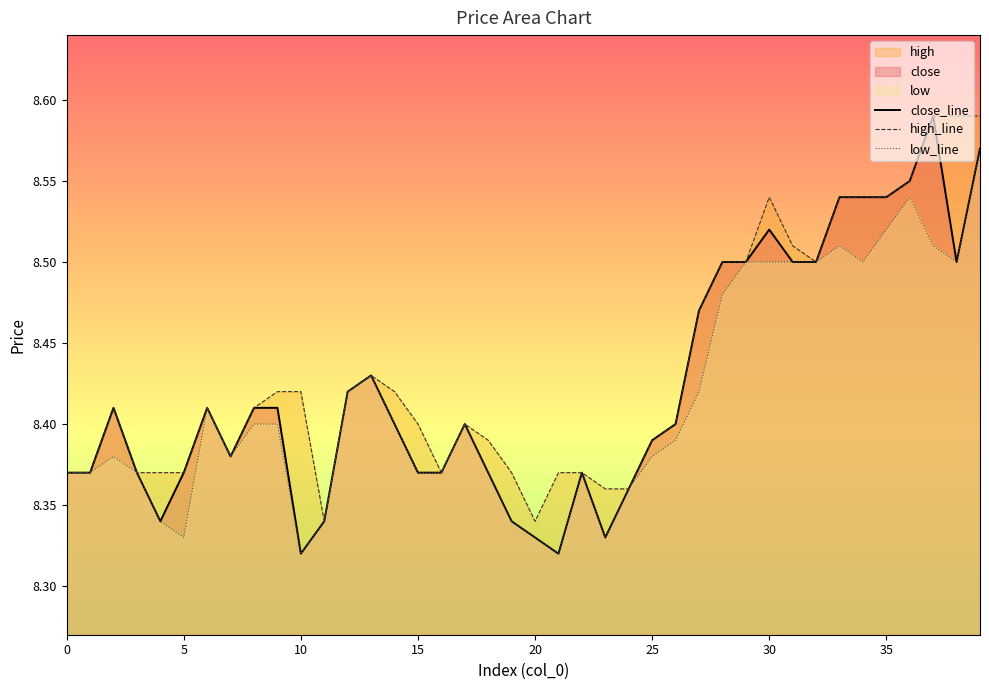

True or false: high_line has more than 0 interior local peaks.

True